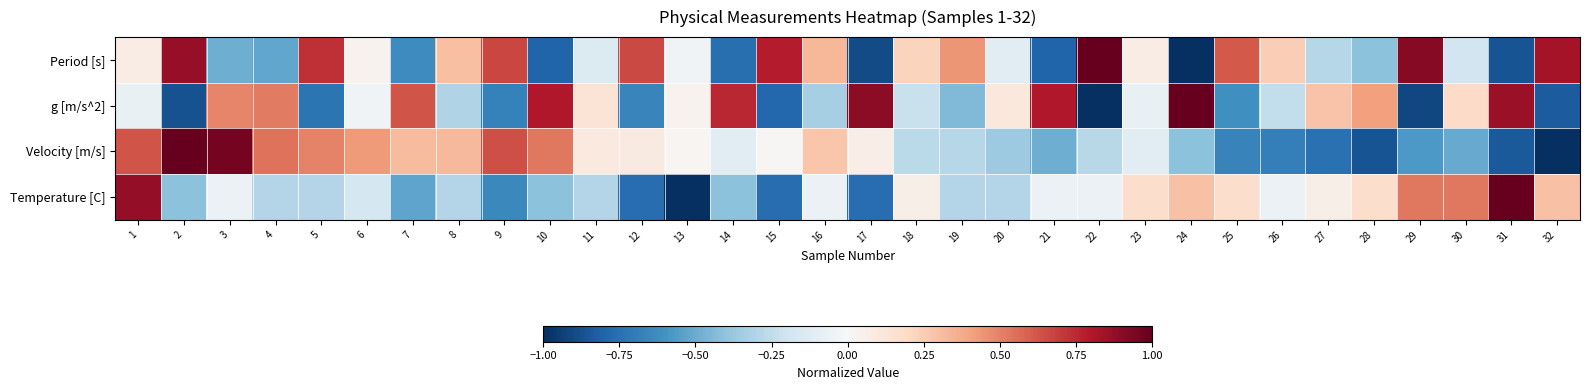

Reading left to right, extract all data points from this chart.

Period [s]: 1=0.1	2=0.9	3=-0.5	4=-0.5	5=0.7	6=0.0	7=-0.6	8=0.3	9=0.7	10=-0.8	11=-0.1	12=0.7	13=-0.0	14=-0.8	15=0.8	16=0.3	17=-0.9	18=0.2	19=0.4	20=-0.1	21=-0.8	22=1.0	23=0.1	24=-1.0	25=0.6	26=0.2	27=-0.3	28=-0.4	29=0.9	30=-0.2	31=-0.9	32=0.8
g [m/s^2]: 1=-0.1	2=-0.9	3=0.5	4=0.5	5=-0.7	6=-0.0	7=0.6	8=-0.3	9=-0.7	10=0.8	11=0.1	12=-0.7	13=0.0	14=0.8	15=-0.8	16=-0.3	17=0.9	18=-0.2	19=-0.4	20=0.1	21=0.8	22=-1.0	23=-0.1	24=1.0	25=-0.6	26=-0.2	27=0.3	28=0.4	29=-0.9	30=0.2	31=0.9	32=-0.8
Velocity [m/s]: 1=0.6	2=1.0	3=1.0	4=0.5	5=0.5	6=0.4	7=0.3	8=0.3	9=0.6	10=0.5	11=0.1	12=0.1	13=0.0	14=-0.1	15=0.0	16=0.3	17=0.1	18=-0.3	19=-0.3	20=-0.4	21=-0.5	22=-0.3	23=-0.1	24=-0.4	25=-0.7	26=-0.7	27=-0.7	28=-0.9	29=-0.6	30=-0.5	31=-0.8	32=-1.0
Temperature [C]: 1=0.9	2=-0.4	3=-0.1	4=-0.3	5=-0.3	6=-0.2	7=-0.5	8=-0.3	9=-0.6	10=-0.4	11=-0.3	12=-0.8	13=-1.0	14=-0.4	15=-0.8	16=-0.1	17=-0.8	18=0.1	19=-0.3	20=-0.3	21=-0.1	22=-0.1	23=0.2	24=0.3	25=0.2	26=-0.1	27=0.1	28=0.2	29=0.5	30=0.5	31=1.0	32=0.3